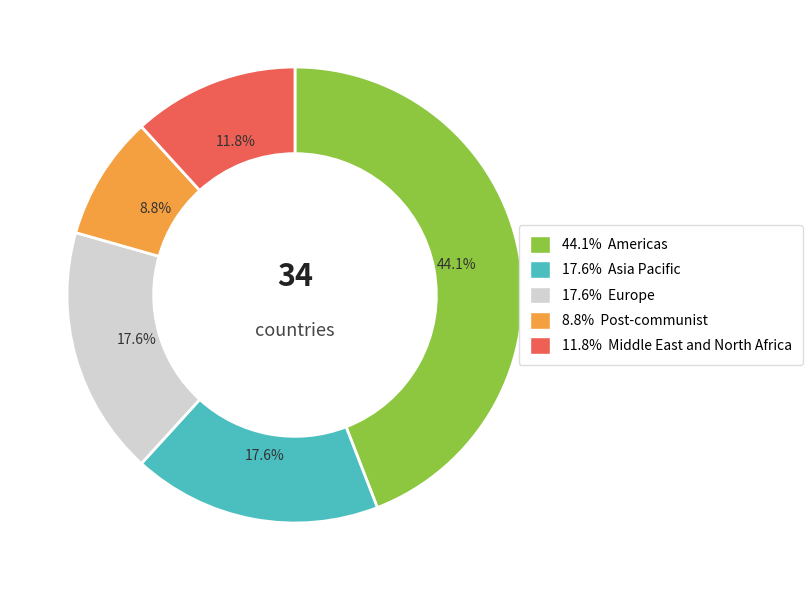

Is there any slice that represents more than half of the pie?

No